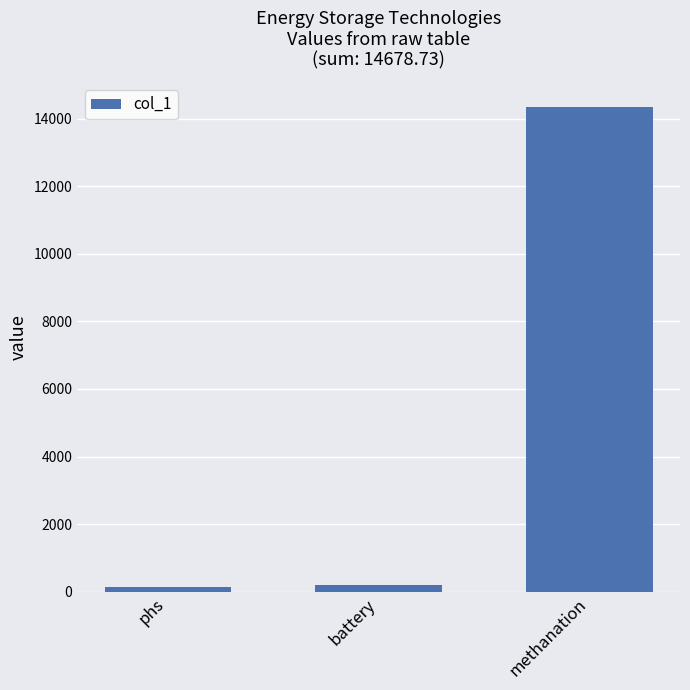

What position from the left is phs?

1